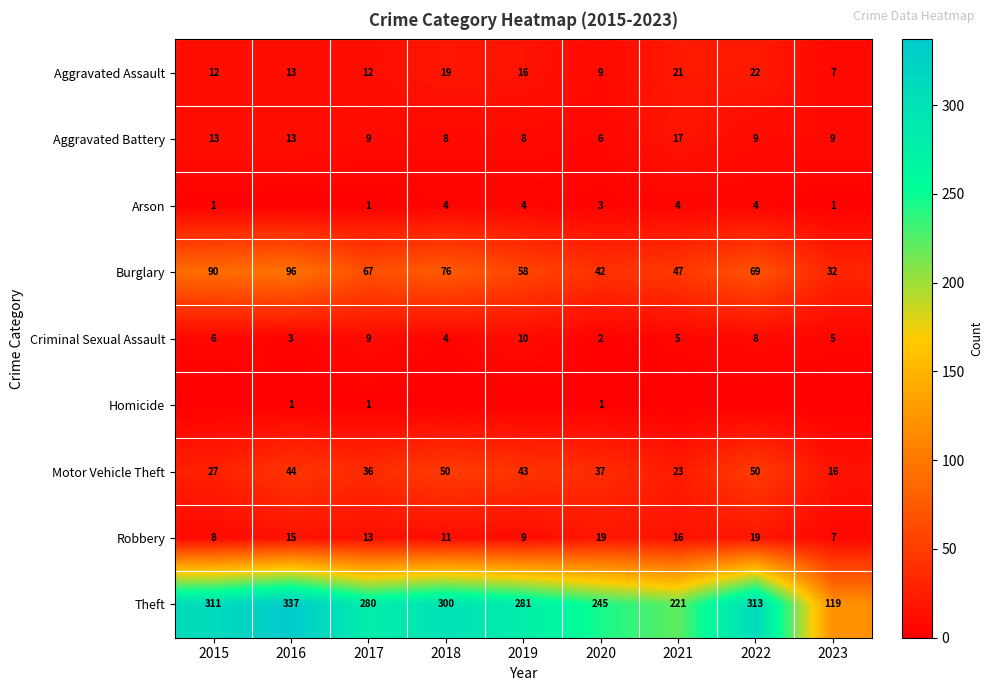

What is the difference between the maximum and minimum values in the Aggravated Assault series?

15